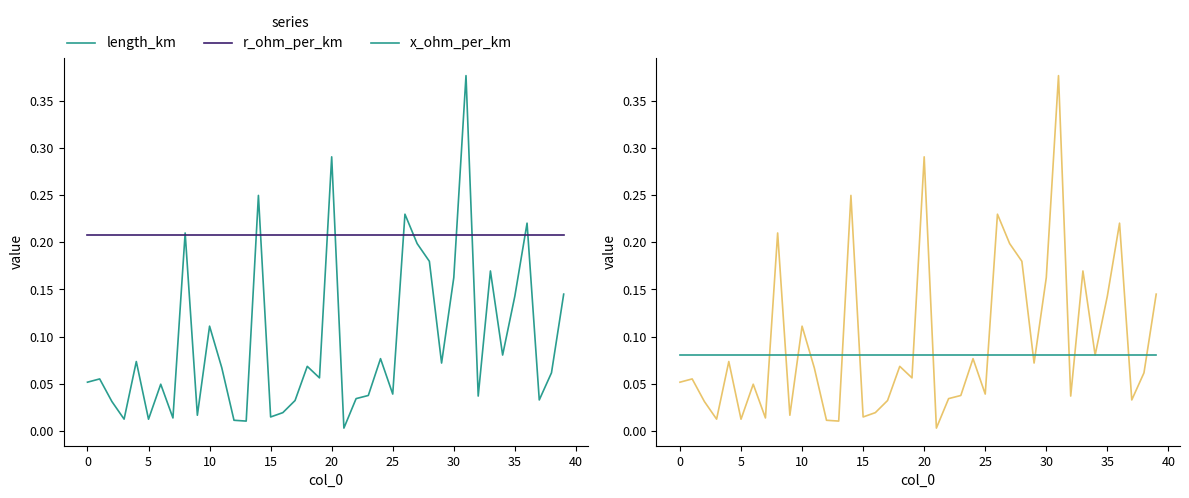

Is the value of r_ohm_per_km at 25 greater than the value of x_ohm_per_km at 35?

Yes